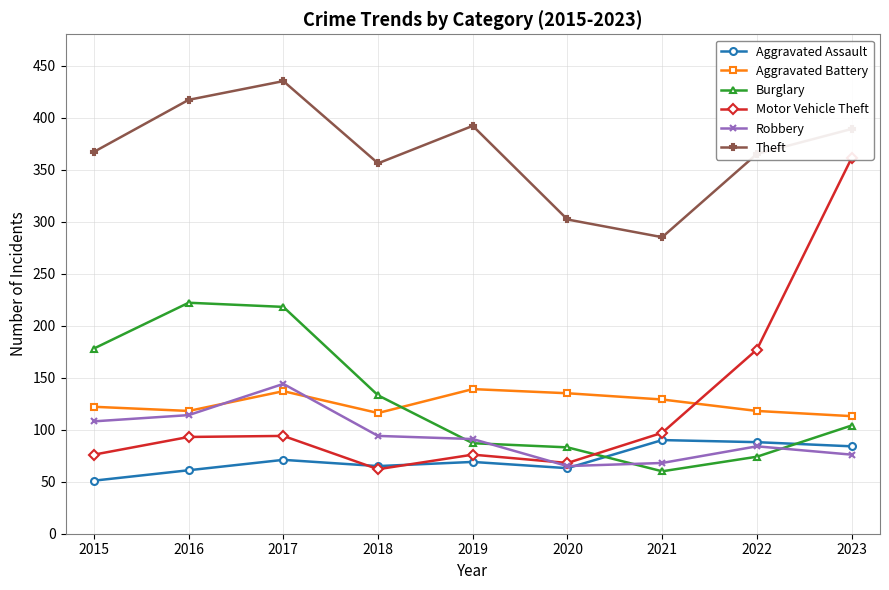

Rank the series by their maximum value, from highest to lowest.

Theft, Motor Vehicle Theft, Burglary, Robbery, Aggravated Battery, Aggravated Assault